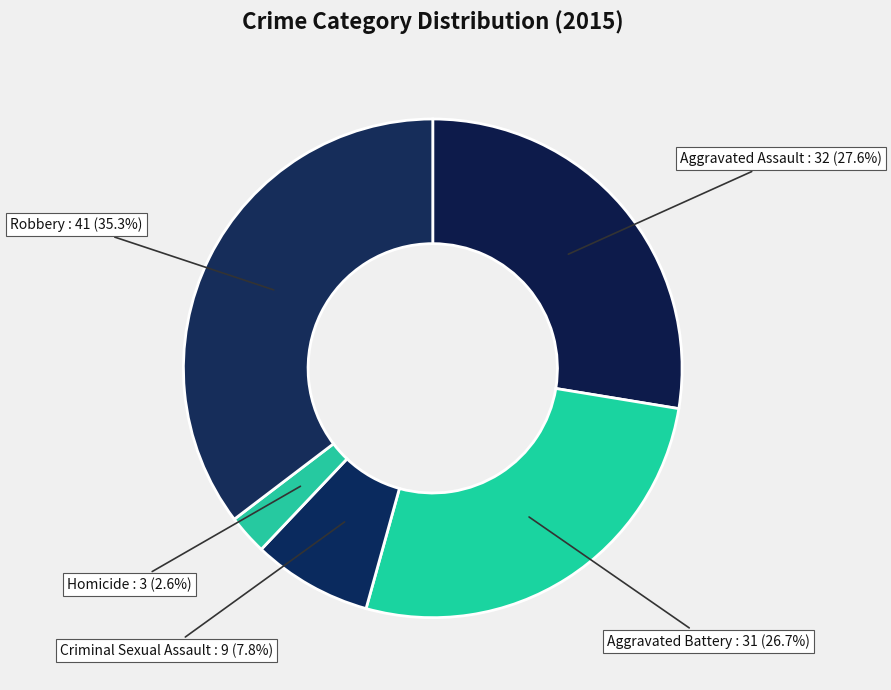

Which slice is the smallest?

Homicide